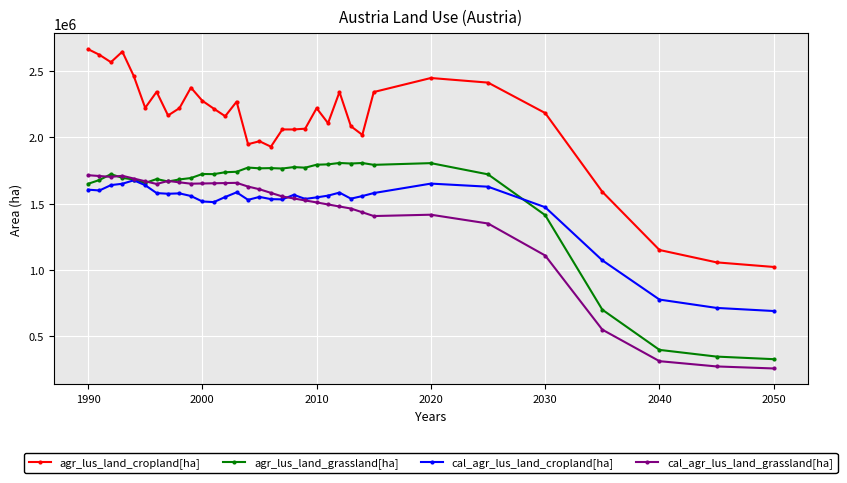

Rank the series by their maximum value, from highest to lowest.

agr_lus_land_cropland[ha], agr_lus_land_grassland[ha], cal_agr_lus_land_grassland[ha], cal_agr_lus_land_cropland[ha]